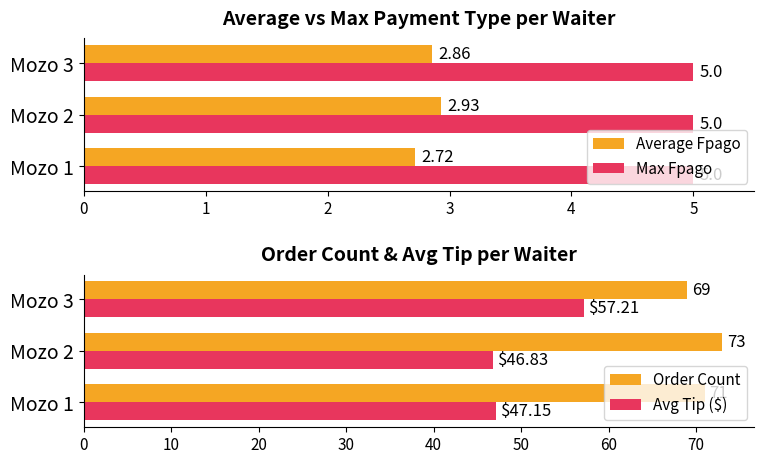

What is the difference between the Average Fpago values at Mozo 1 and Mozo 2?

0.2